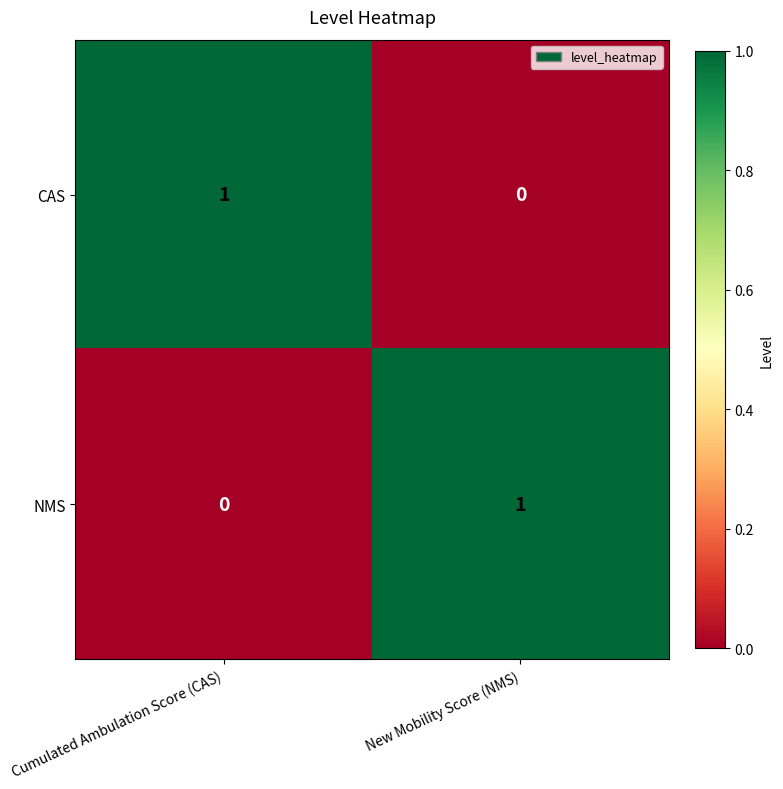

What is the difference between the highest and lowest values at Cumulated Ambulation Score (CAS)?

1